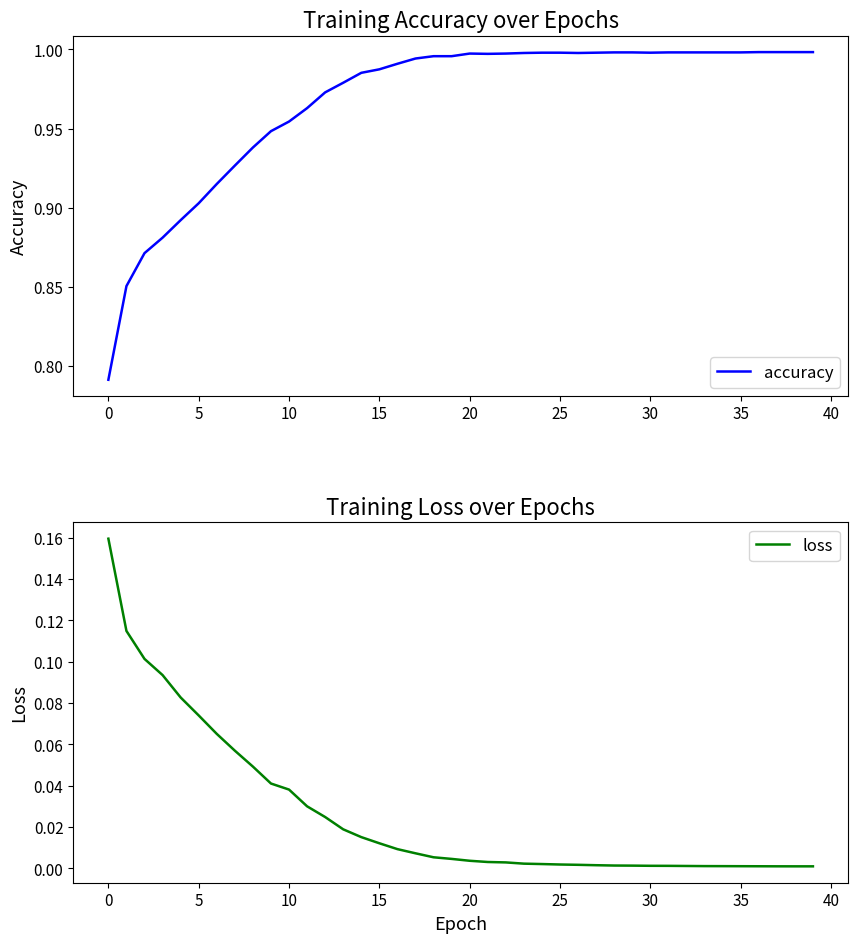

Which category has the lowest value across all series?

39